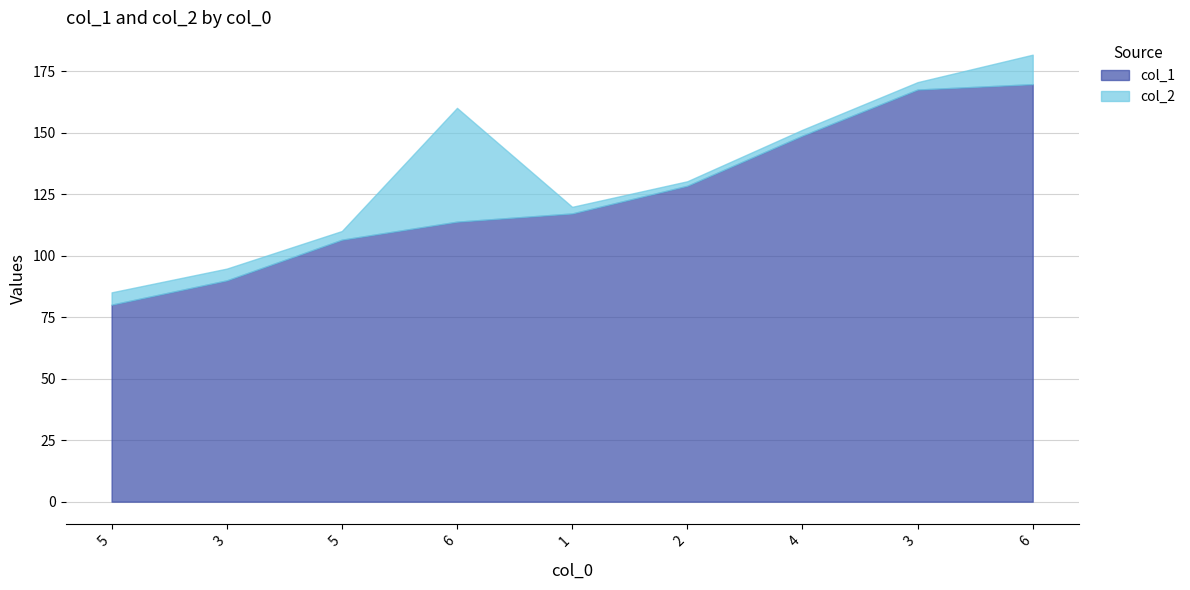

What are all the series names shown in the legend?

col_1, col_2